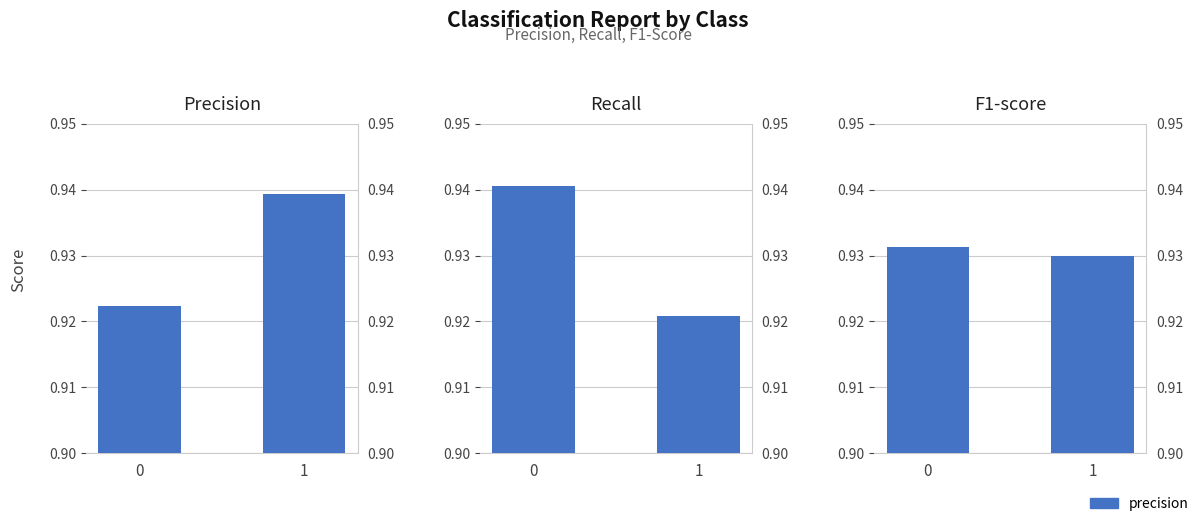

Is it true that recall equals 1.2 at 0?

False